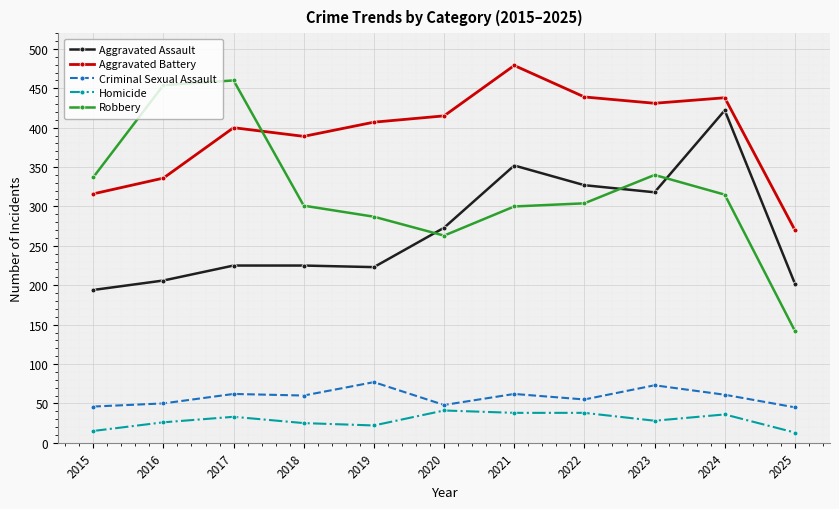

Which series has the largest total across all categories?

Aggravated Battery